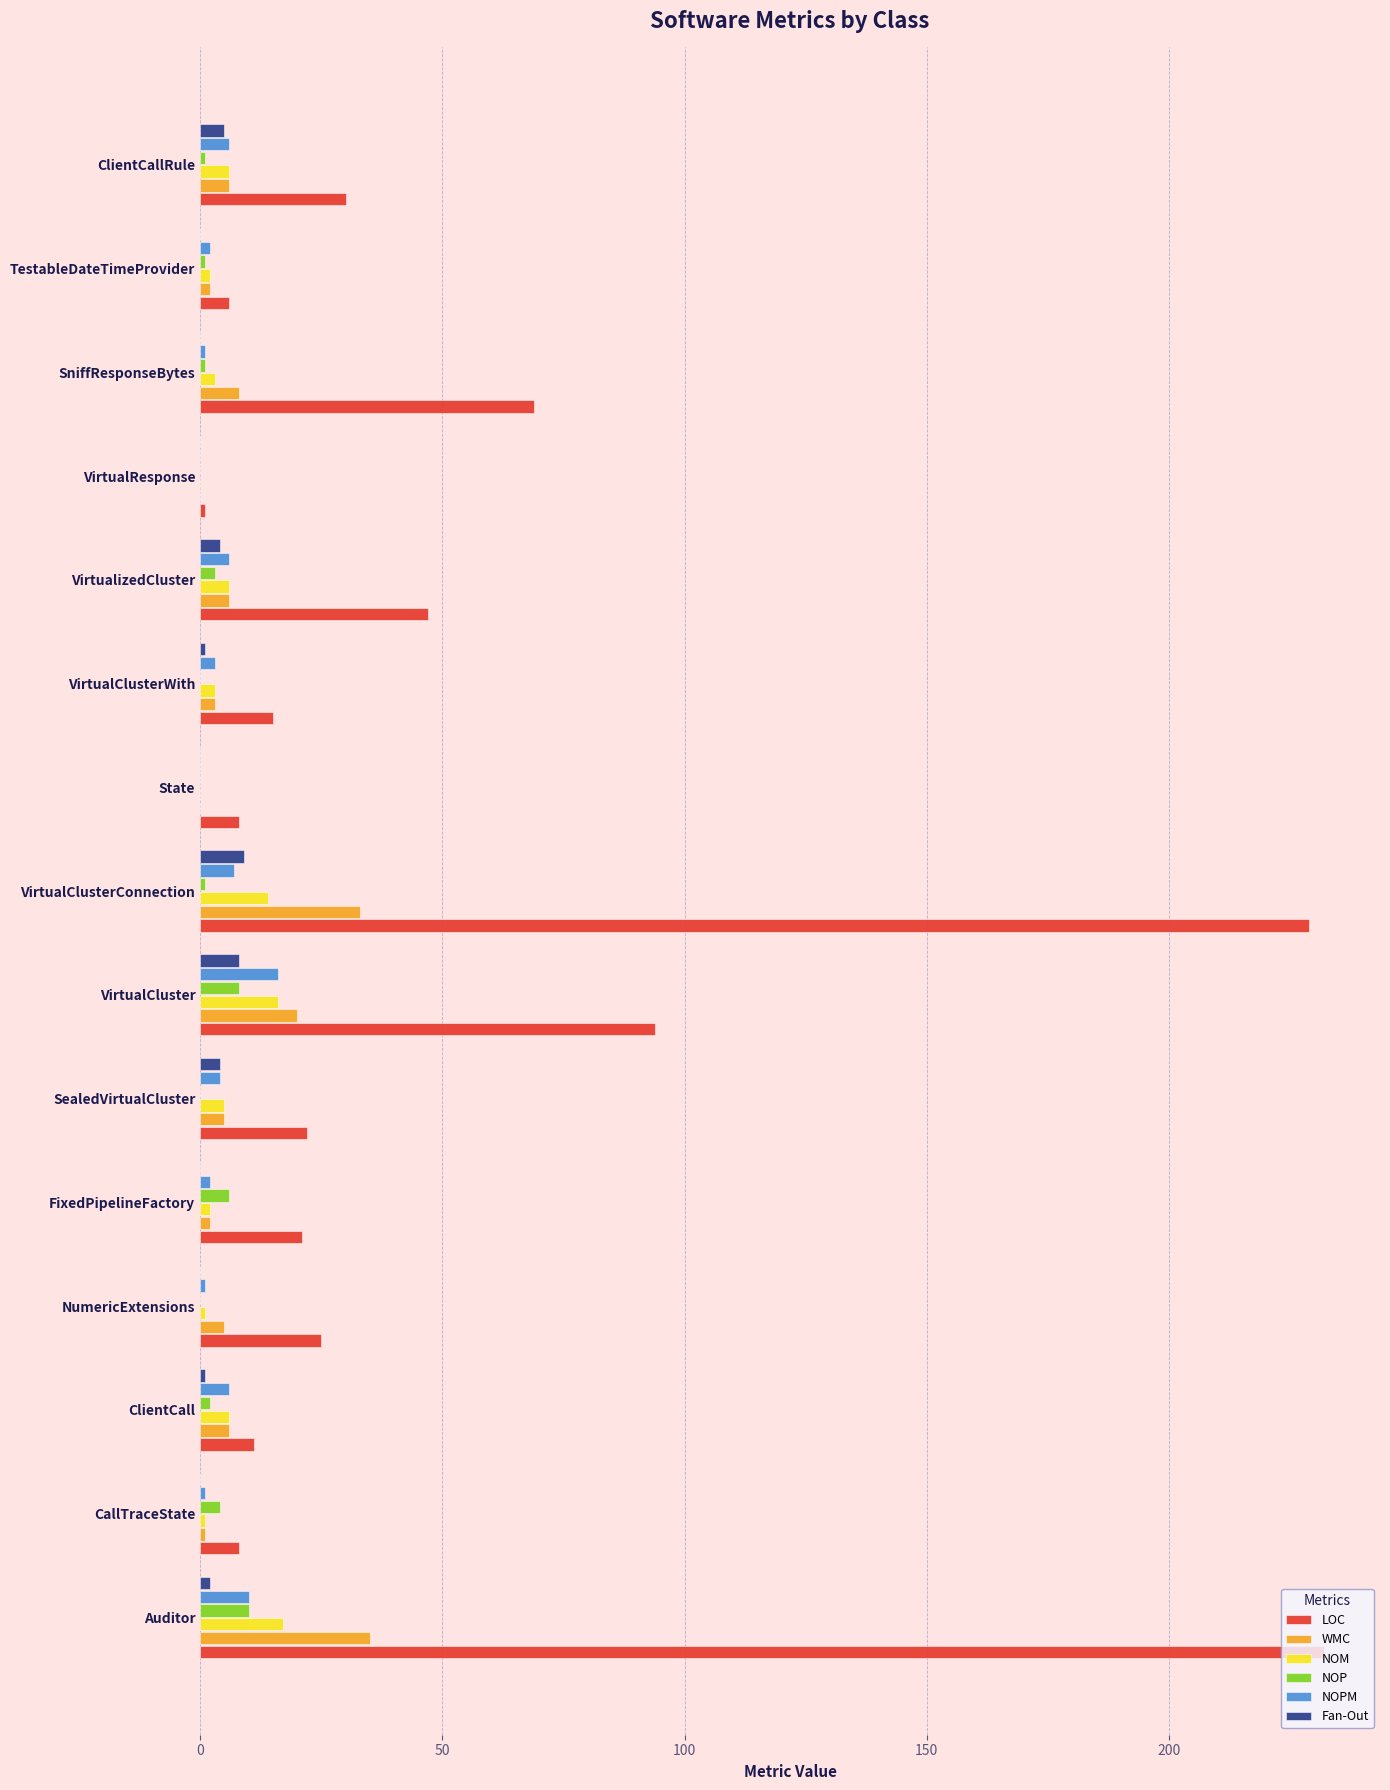

Which series has the largest total across all categories?

LOC